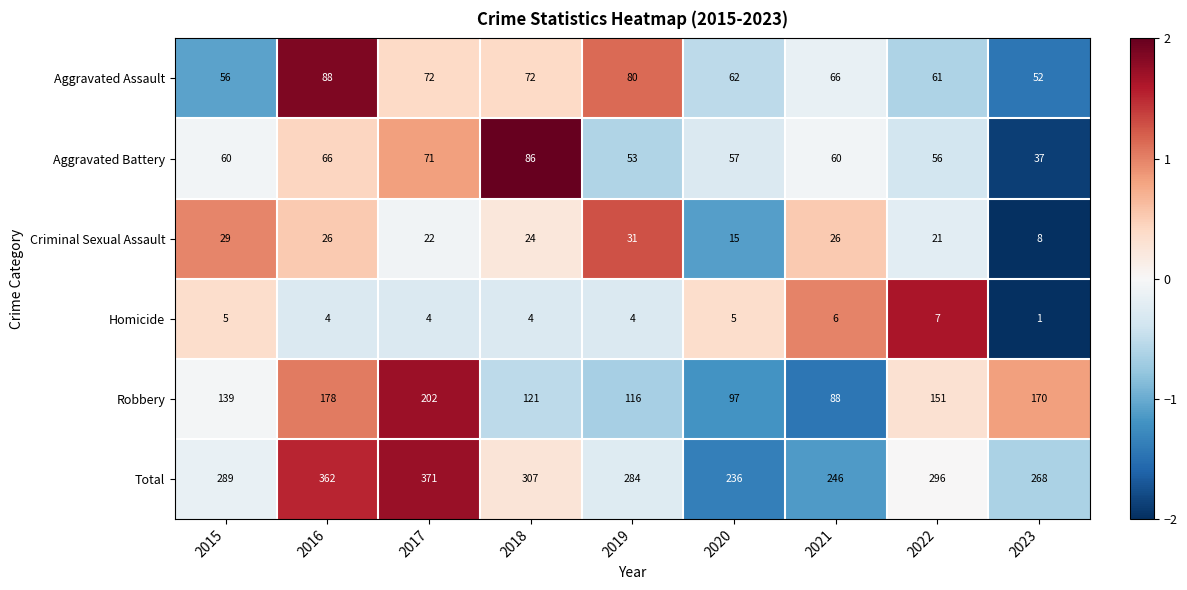

What is the greatest value displayed?

371